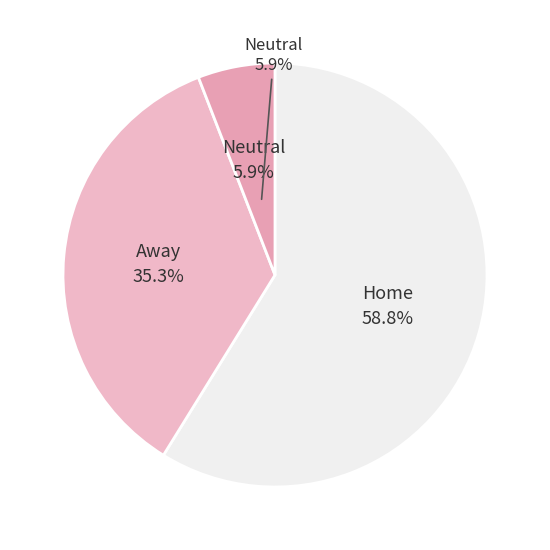

To the nearest percent, what percentage of the pie is Neutral?

6%